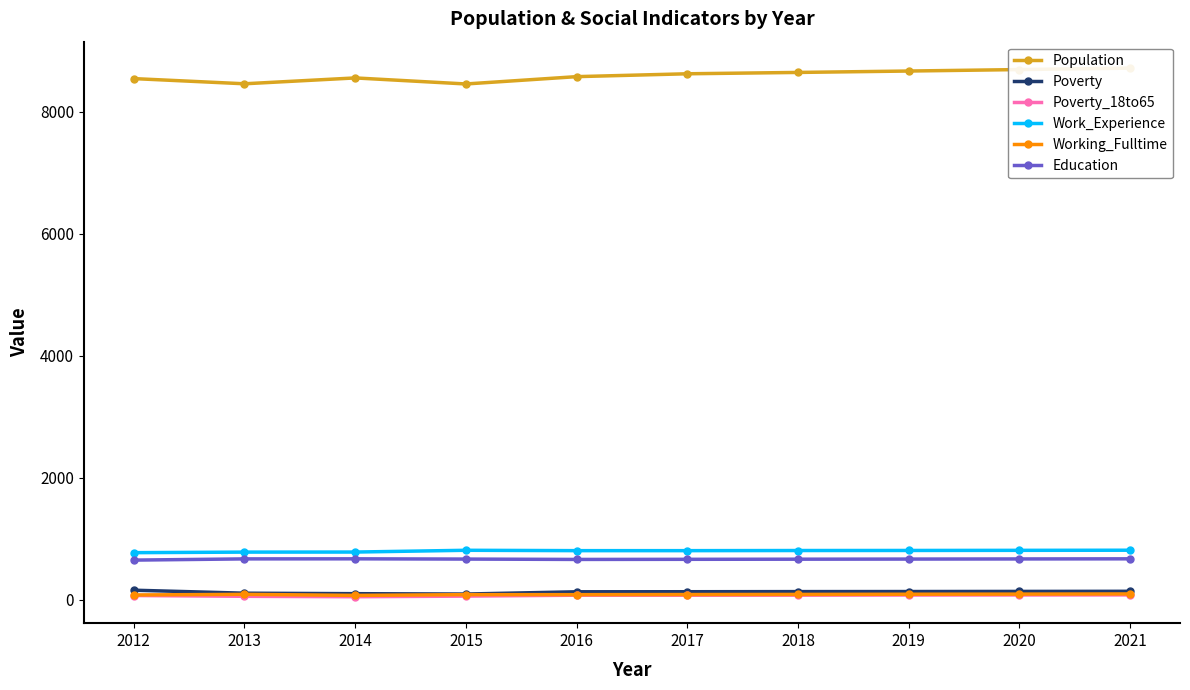

Which has a higher value, 2014 or 2020?

2020